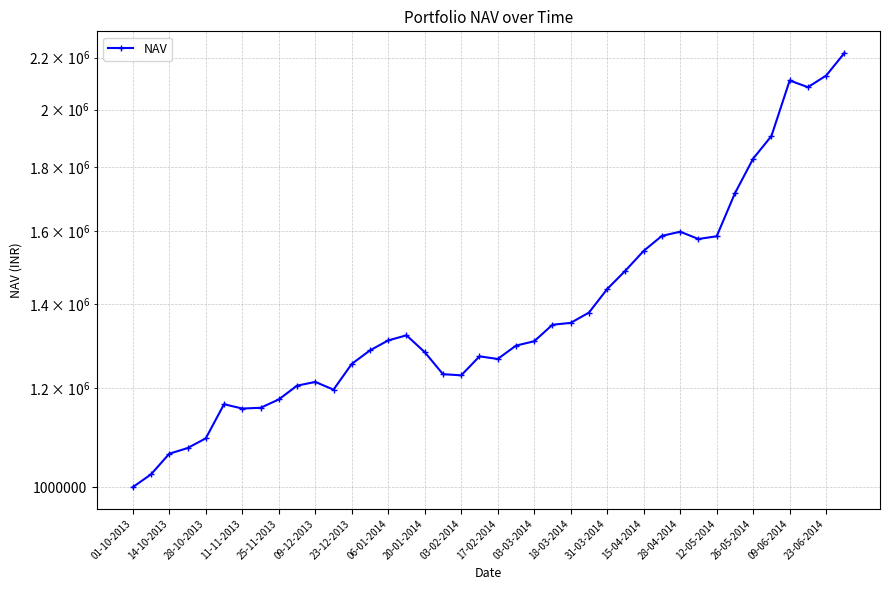

What is the sum of the values at 37 and 36?

4194081.6